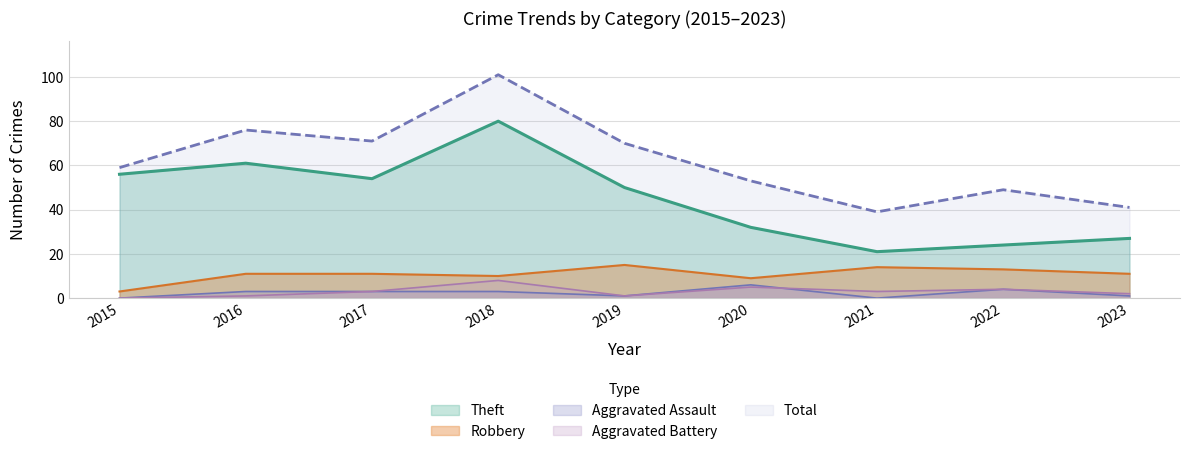

How many values in the Theft series exceed 50?

4